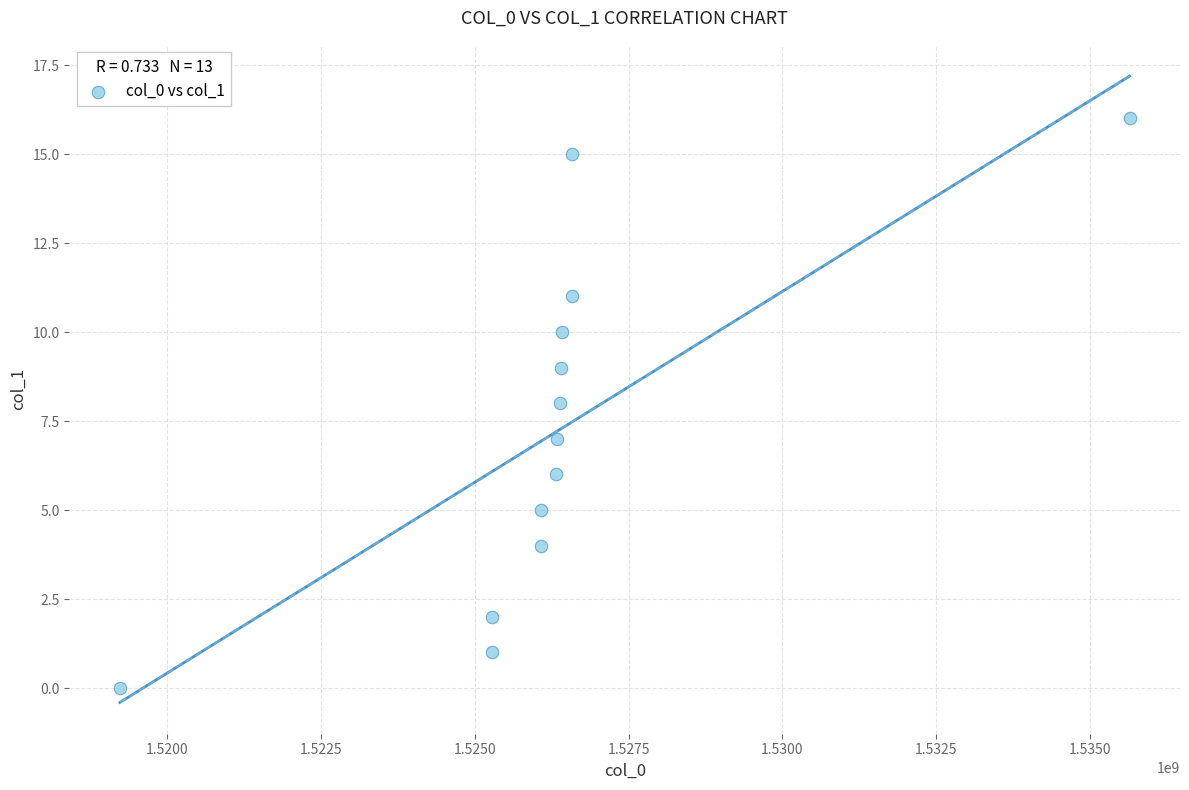

What is the range of X values (max minus min)?

16414764